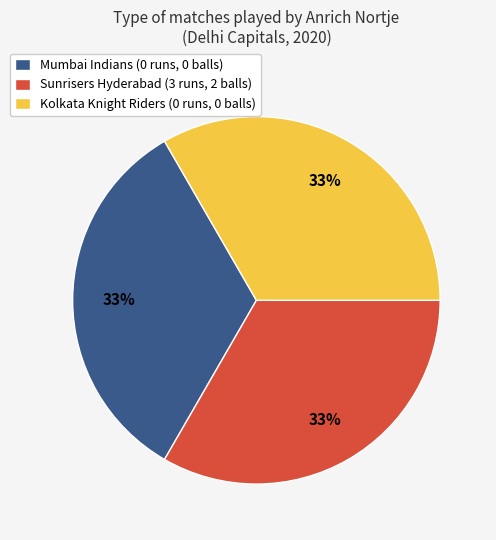

Is the sum of Sunrisers Hyderabad (3 runs, 2 balls) and Mumbai Indians (0 runs, 0 balls) greater than half?

Yes